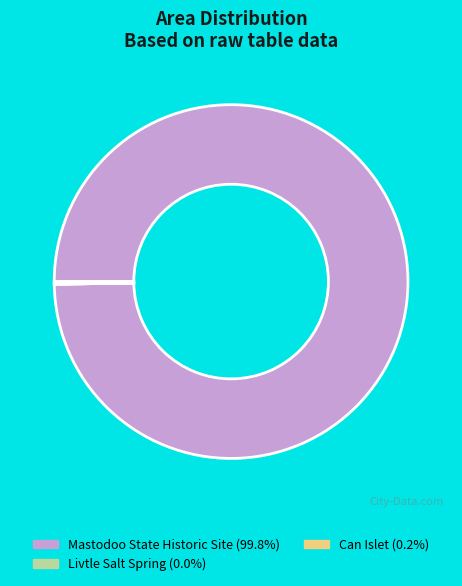

Which slice is the largest?

Mastodoo State Historic Site